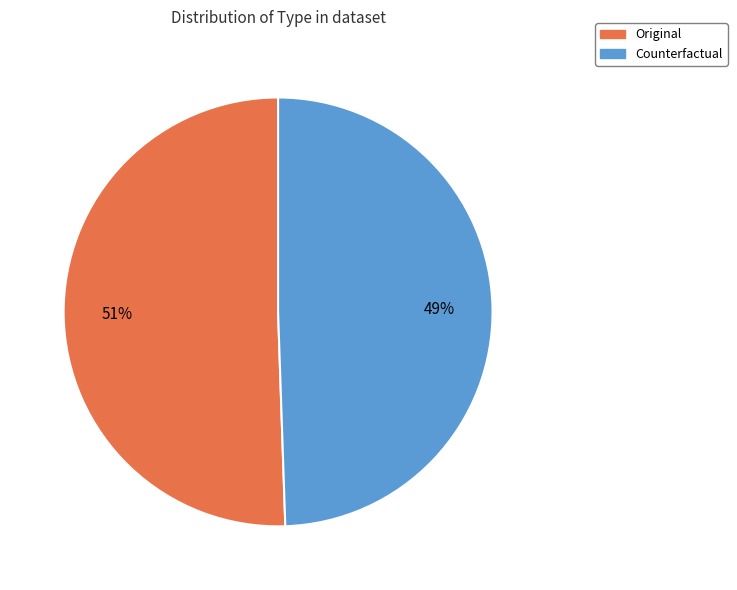

Do Original and Counterfactual together represent more than half of the pie?

Yes